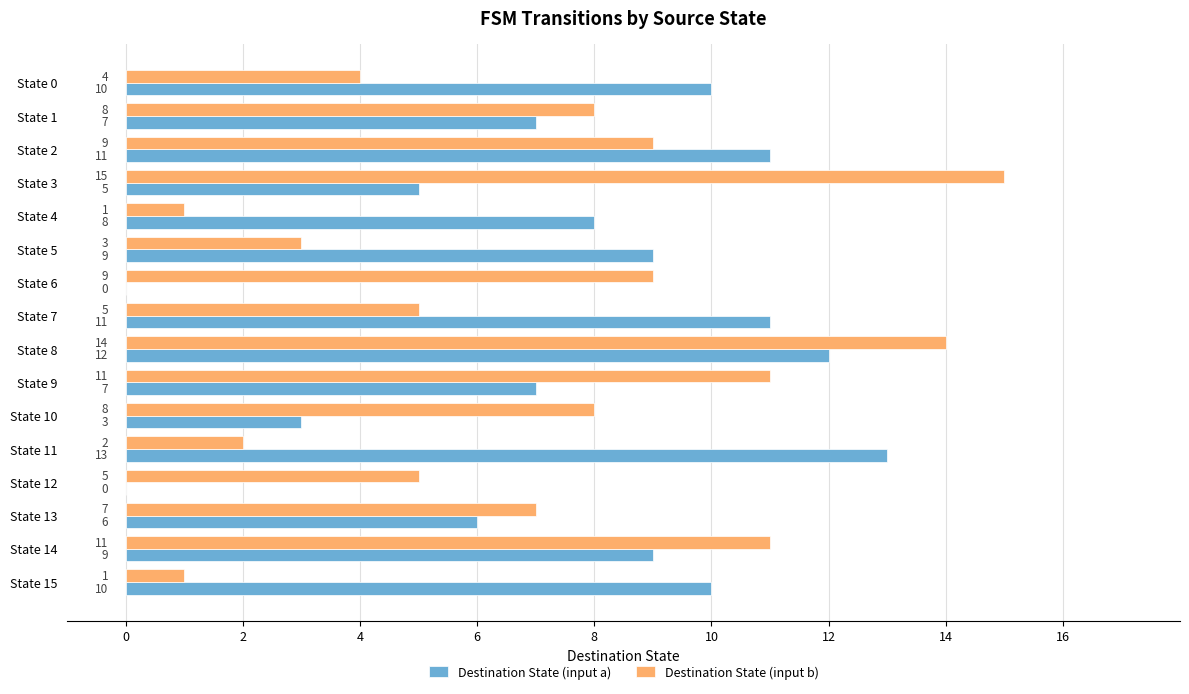

What are all the series names shown in the legend?

Destination State (input a), Destination State (input b)